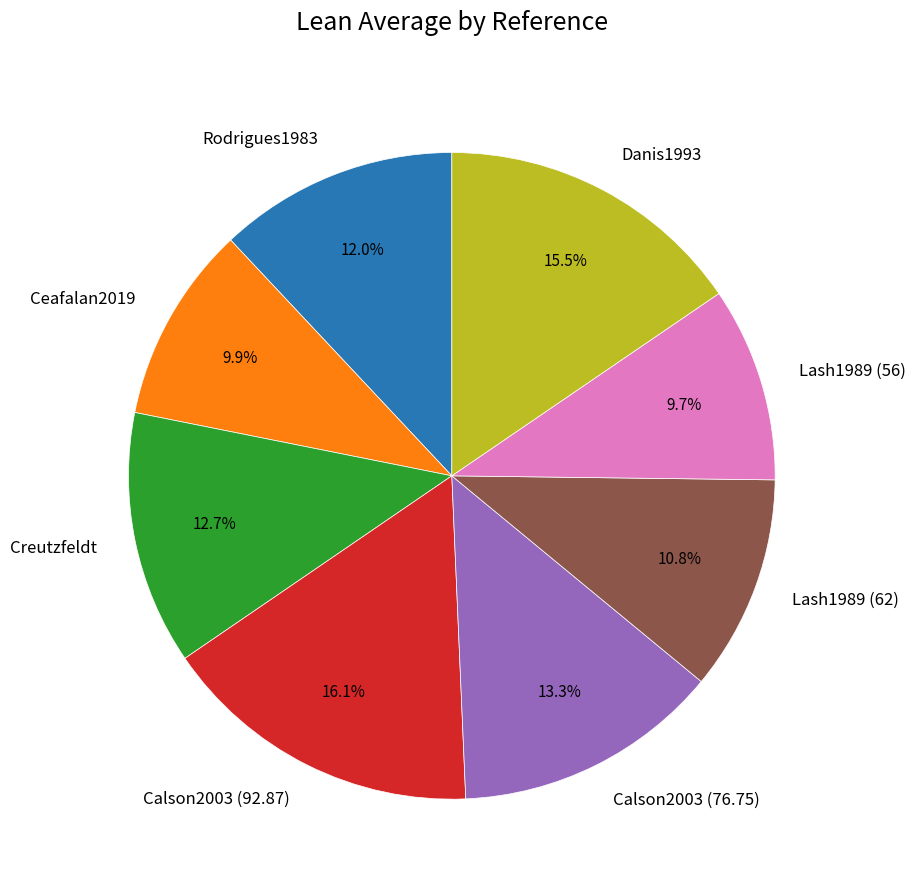

Does any single category account for the majority?

No